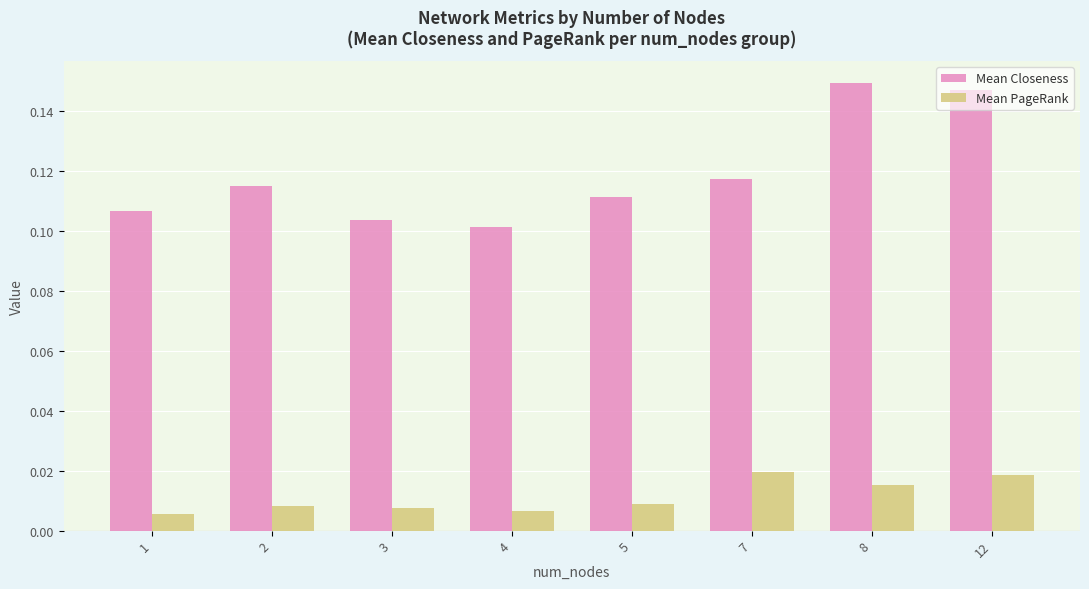

Rank the series at 8 from lowest to highest value.

Mean PageRank, Mean Closeness